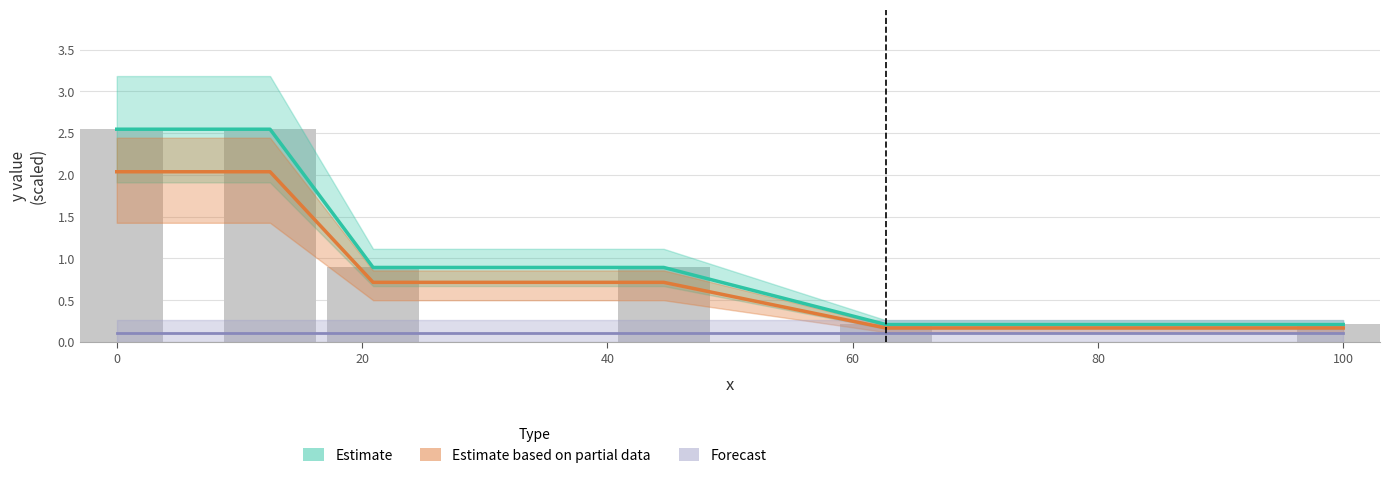

Which series changed the most between 0 and 20?

Estimate